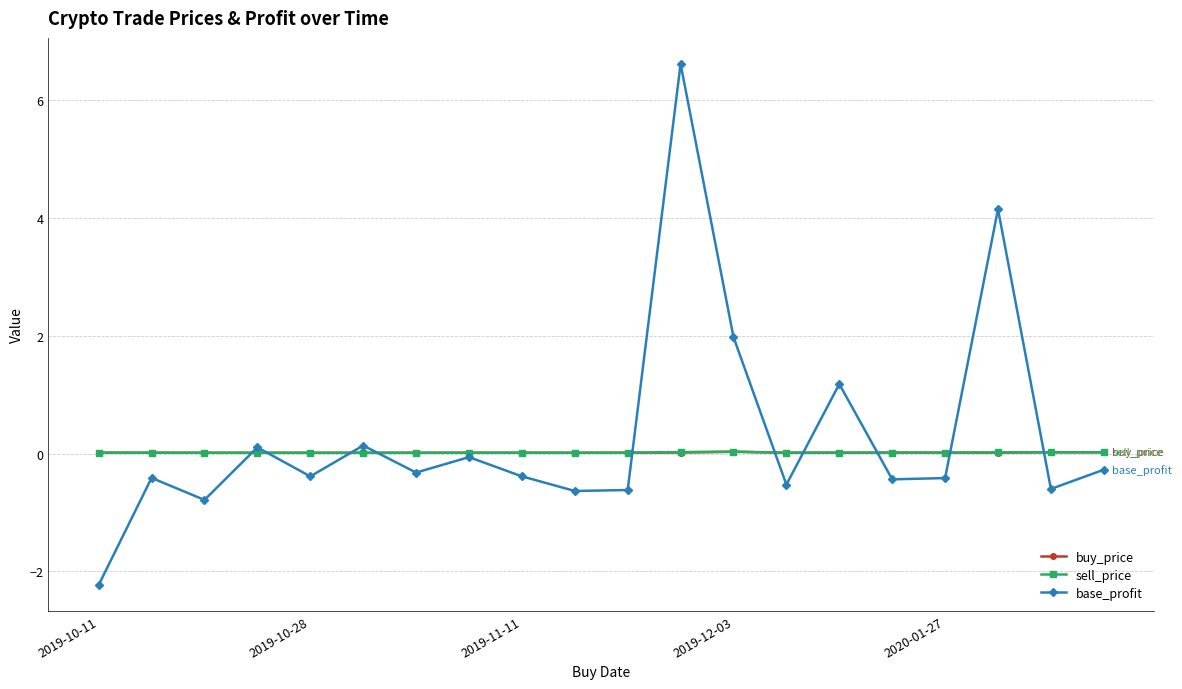

Is this an area chart (filled region under the line)?

No